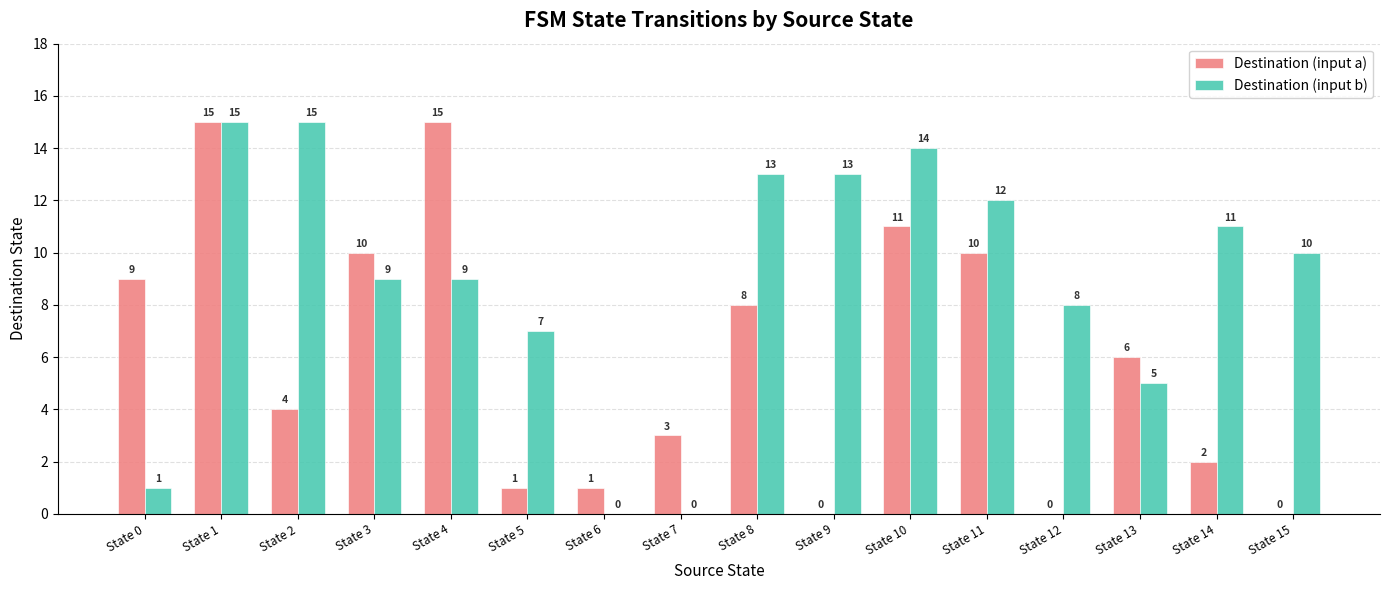

What is the approximate value of Destination (input a) at State 3, to the nearest 5?

10